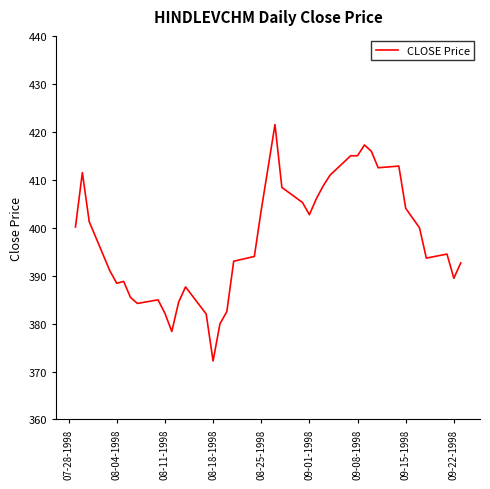

What is the maximum value shown in the chart?

421.5